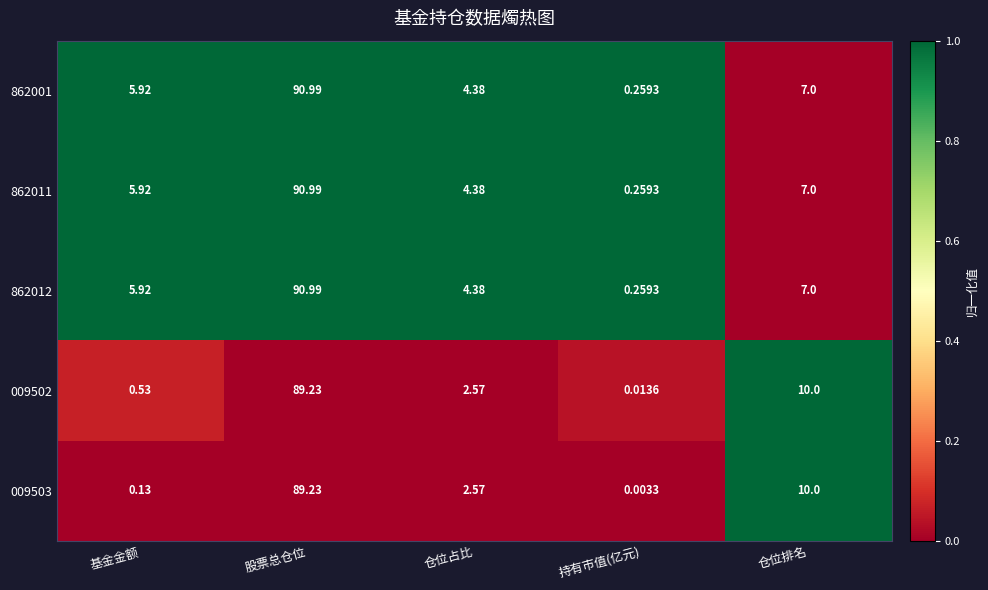

List the labels in order of 009503 value, largest first.

股票总仓位, 仓位排名, 仓位占比, 基金金额, 持有市值(亿元)